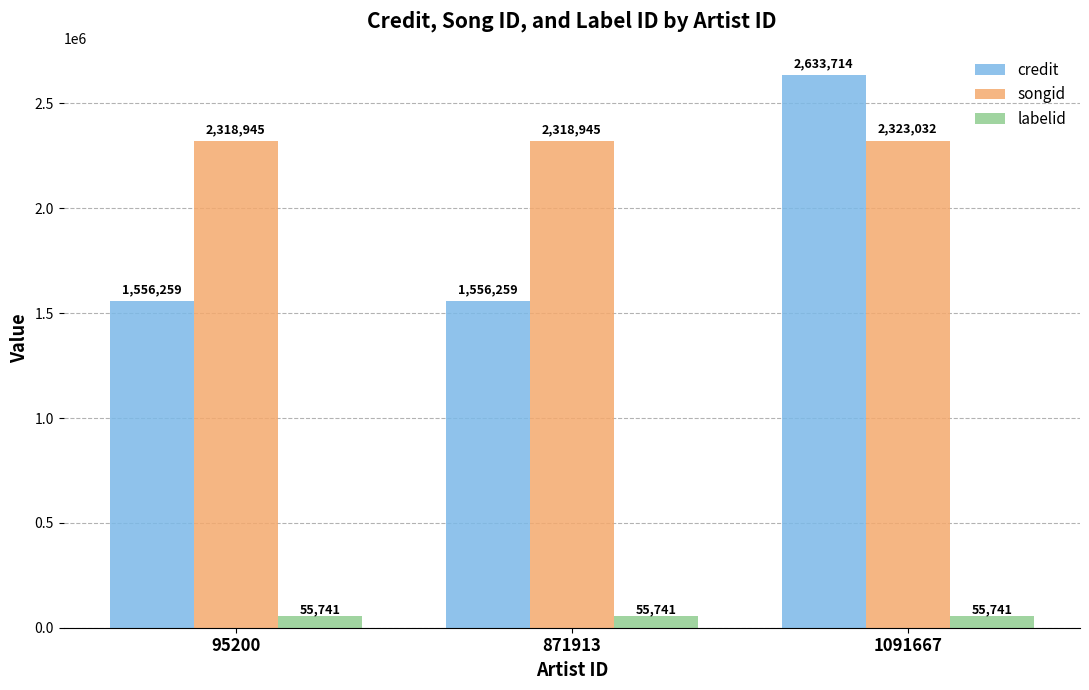

How many credit values are between 1556259 and 2633714?

3